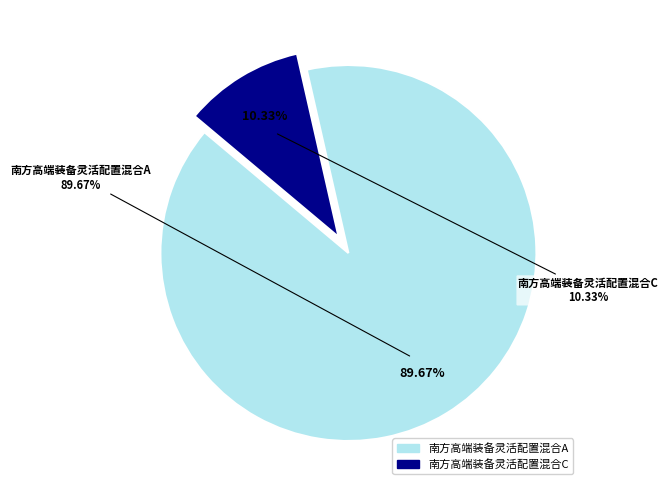

To the nearest percent, what is the difference between the 南方高端装备灵活配置混合A and 南方高端装备灵活配置混合C slice percentages?

79%